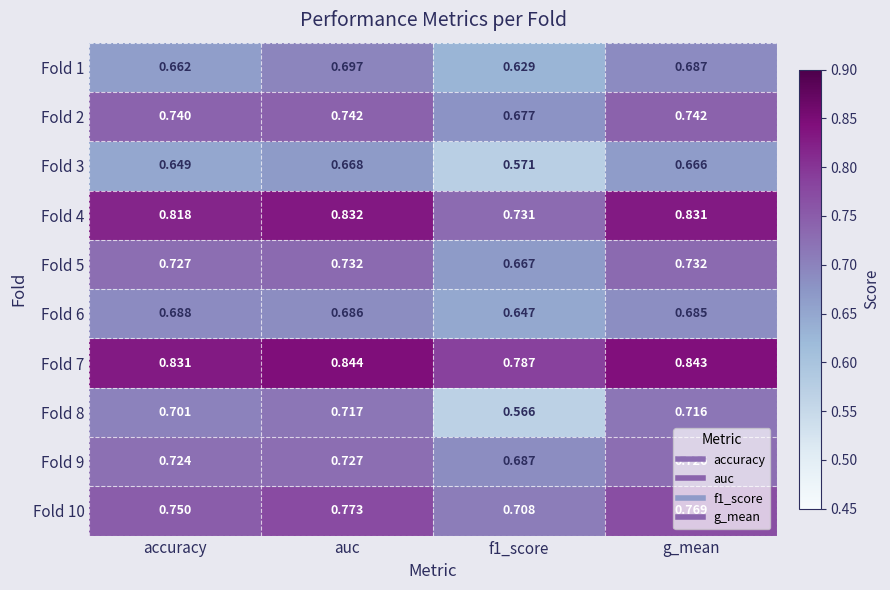

Rank the series by their maximum value, from highest to lowest.

Fold 7, Fold 4, Fold 10, Fold 2, Fold 5, Fold 9, Fold 8, Fold 1, Fold 6, Fold 3